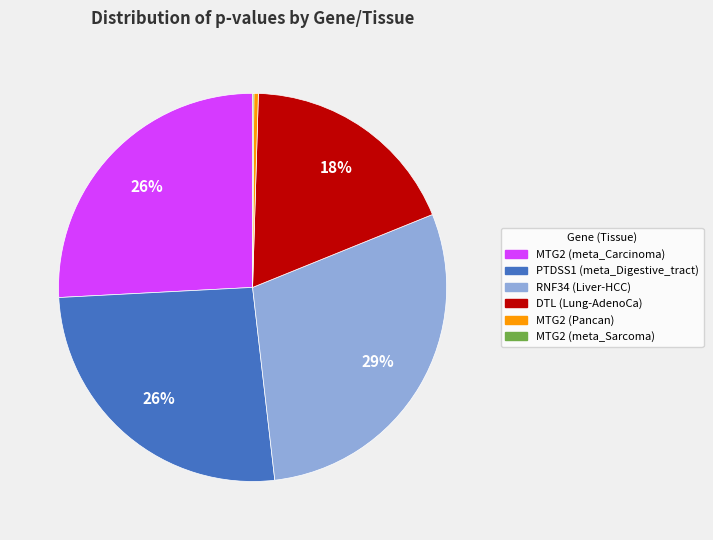

Is there any slice that represents more than half of the pie?

No